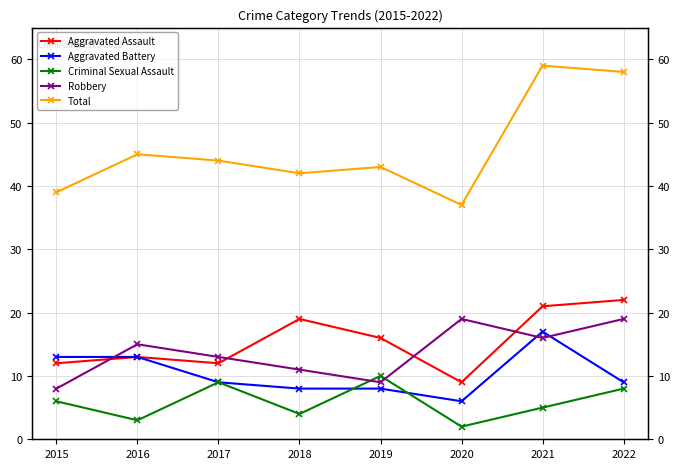

Which label corresponds to the smallest value in the chart?

2020